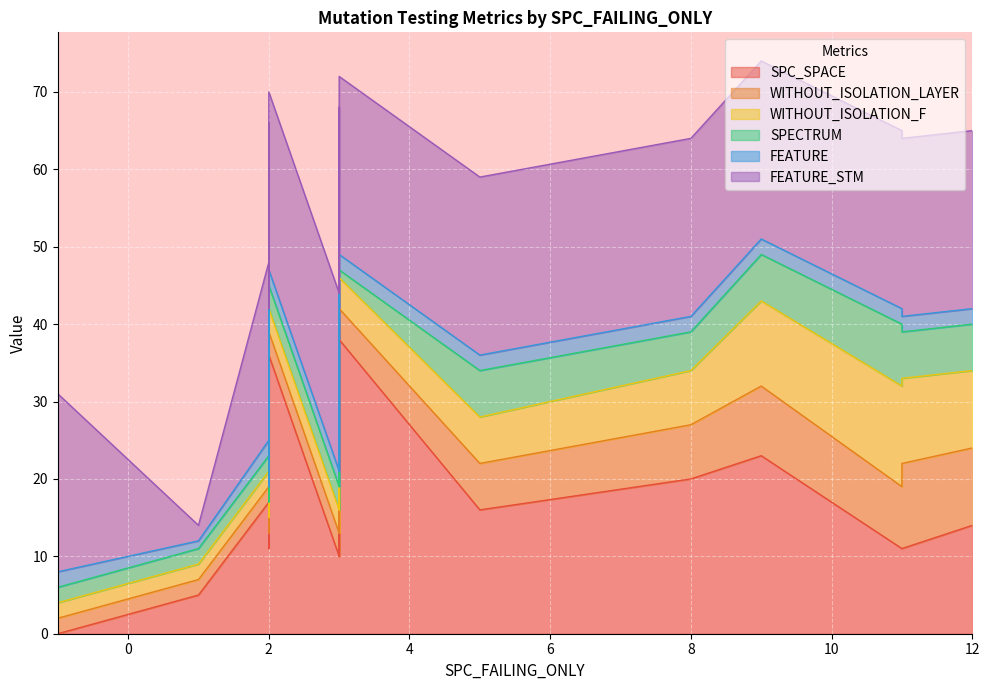

Which series has the largest total across all categories?

FEATURE_STM